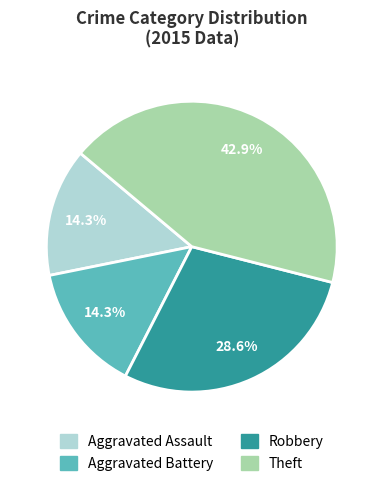

Does Robbery represent more than half of the total?

No